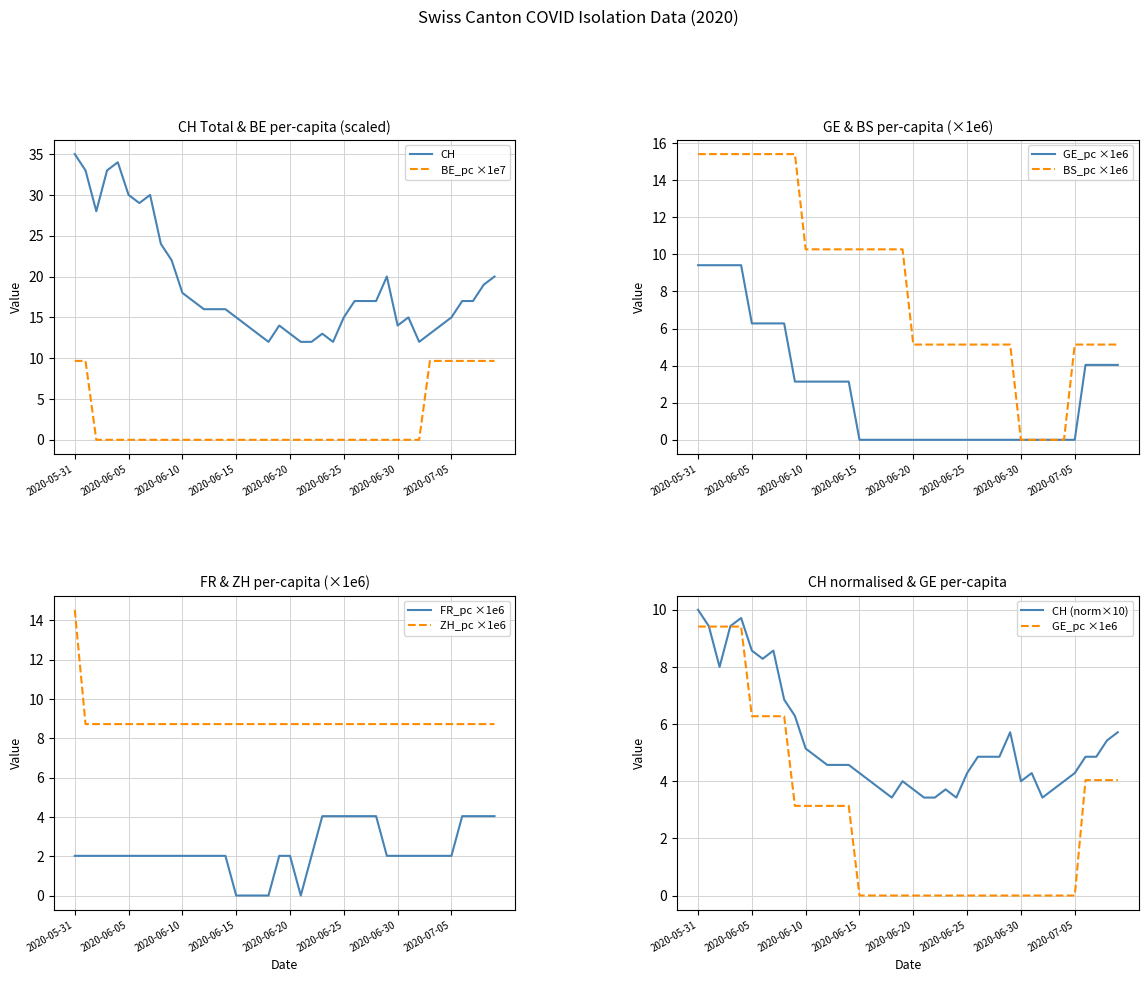

What is the value of the BE_pc point at the 36th from the left?

9.7